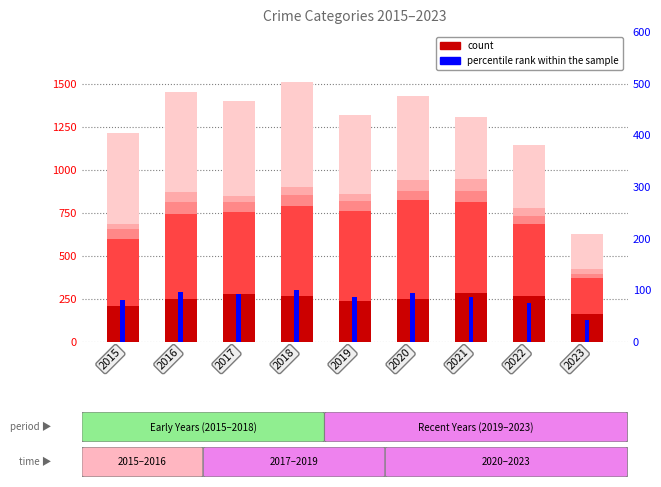

Reading left to right, what are all the values shown in this chart?

Aggravated Assault: 2015=210.0	2016=250.0	2017=276.0	2018=265.0	2019=238.0	2020=249.0	2021=284.0	2022=267.0	2023=164.0
Aggravated Battery: 2015=387.0	2016=492.0	2017=480.0	2018=522.0	2019=521.0	2020=575.0	2021=531.0	2022=416.0	2023=205.0
Criminal Sexual Assault: 2015=58.0	2016=69.0	2017=55.0	2018=65.0	2019=60.0	2020=51.0	2021=64.0	2022=49.0	2023=28.0
Homicide: 2015=32.0	2016=59.0	2017=37.0	2018=49.0	2019=40.0	2020=63.0	2021=69.0	2022=47.0	2023=28.0
Robbery: 2015=527.0	2016=579.0	2017=553.0	2018=608.0	2019=458.0	2020=491.0	2021=356.0	2022=363.0	2023=205.0
percentile rank within the sample: 2015=80.5	2016=96.0	2017=92.8	2018=100.0	2019=87.3	2020=94.7	2021=86.4	2022=75.7	2023=41.7